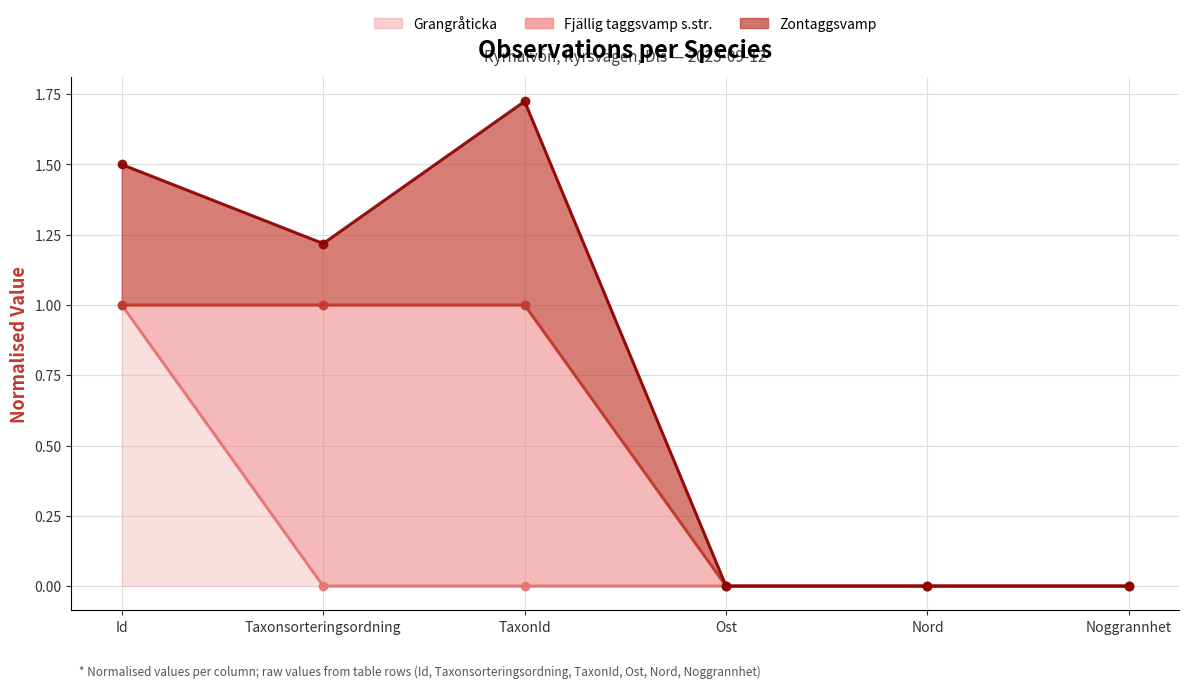

True or false: Fjällig taggsvamp s.str. (line) and Zontaggsvamp (line) intersect in this chart.

False